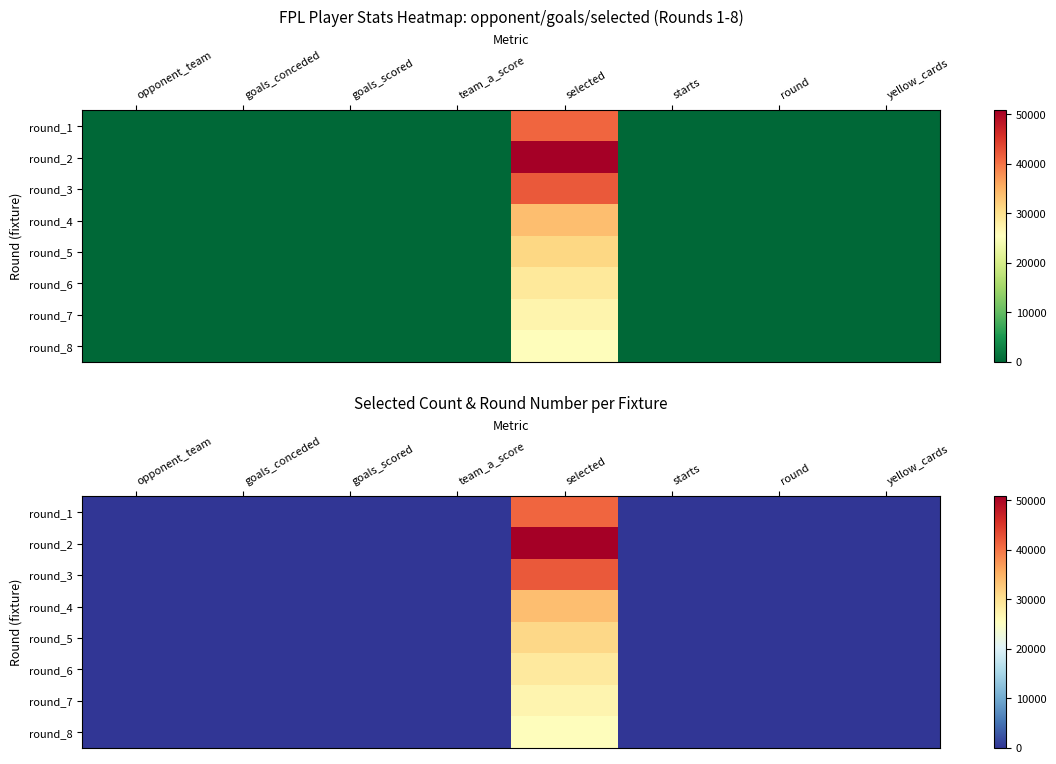

At which category is the sum across all series the highest?

selected